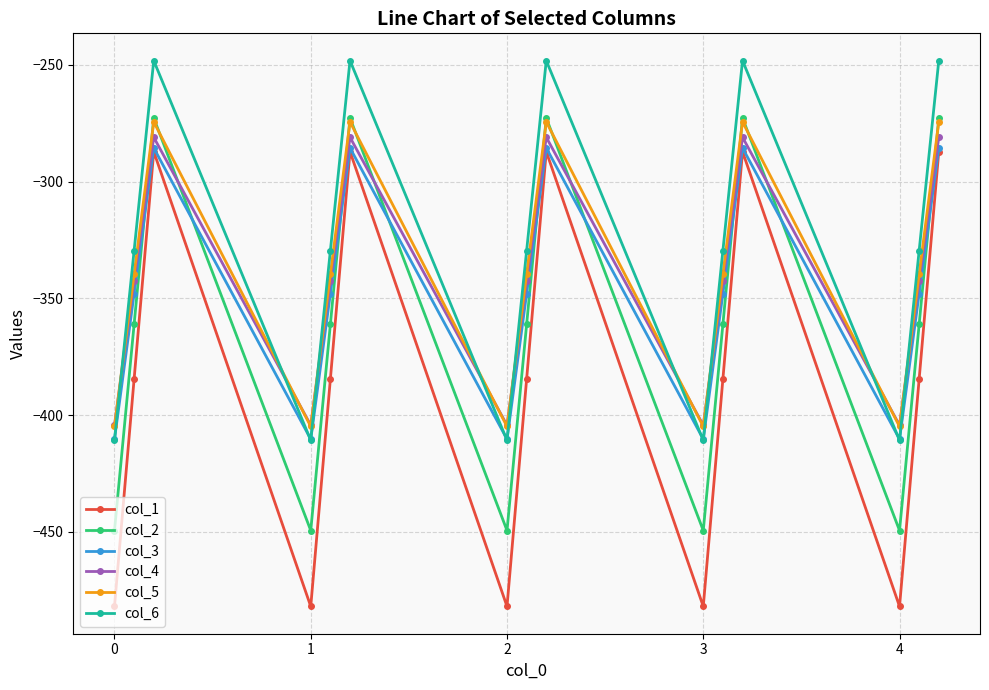

What is the maximum value for col_3?

-285.5